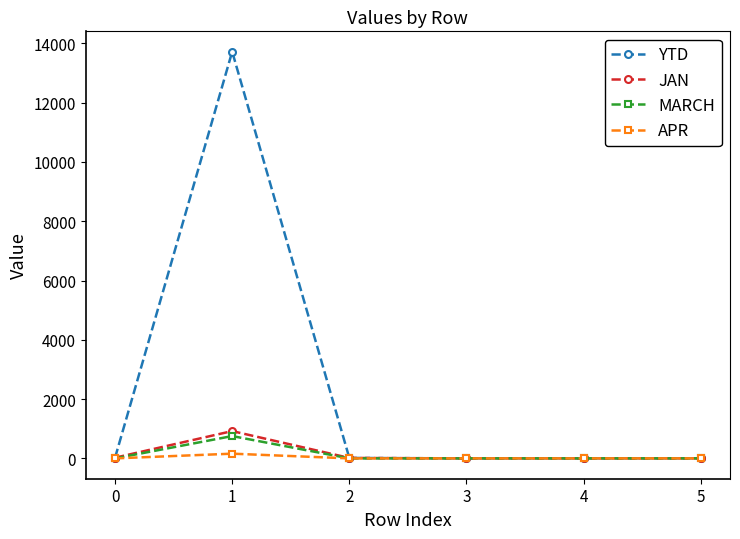

Which series has the largest range (max minus min)?

YTD